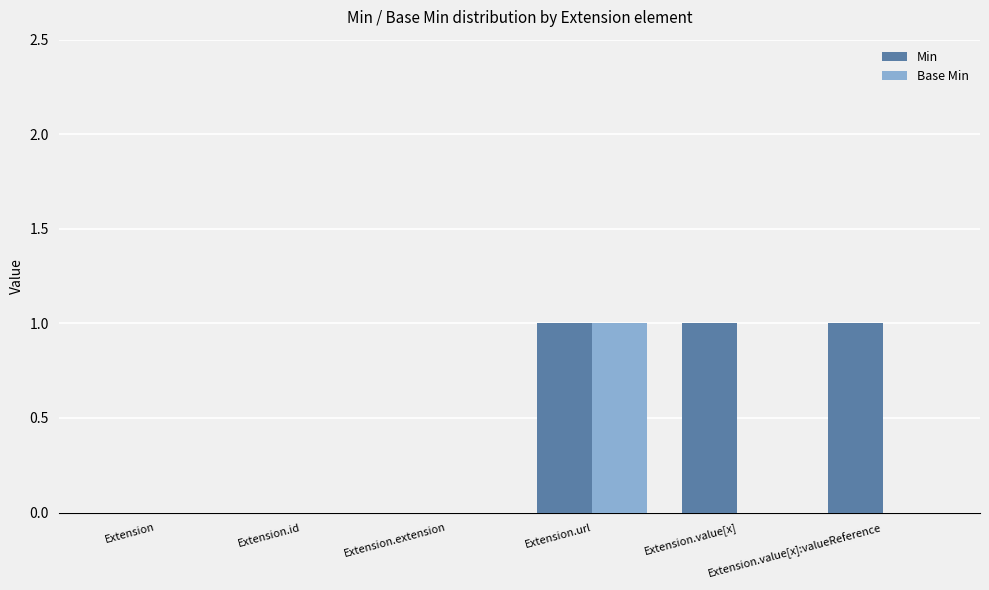

How many Base Min values are between 0 and 1?

6